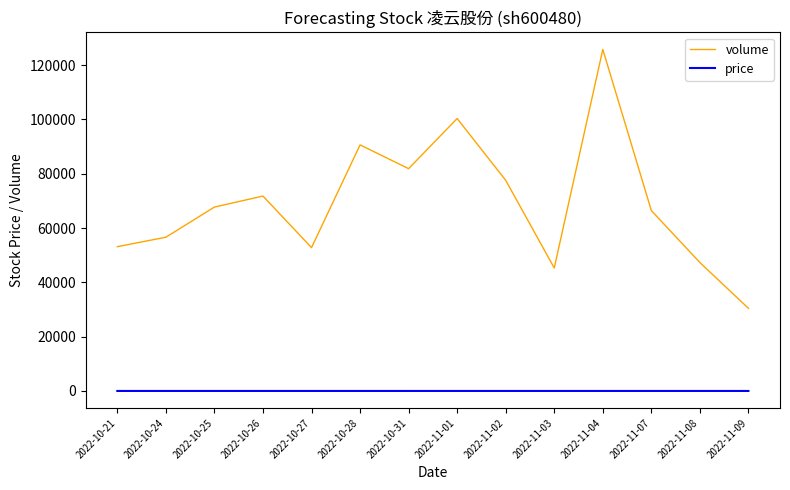

Rank the series by their average value, from highest to lowest.

volume, price